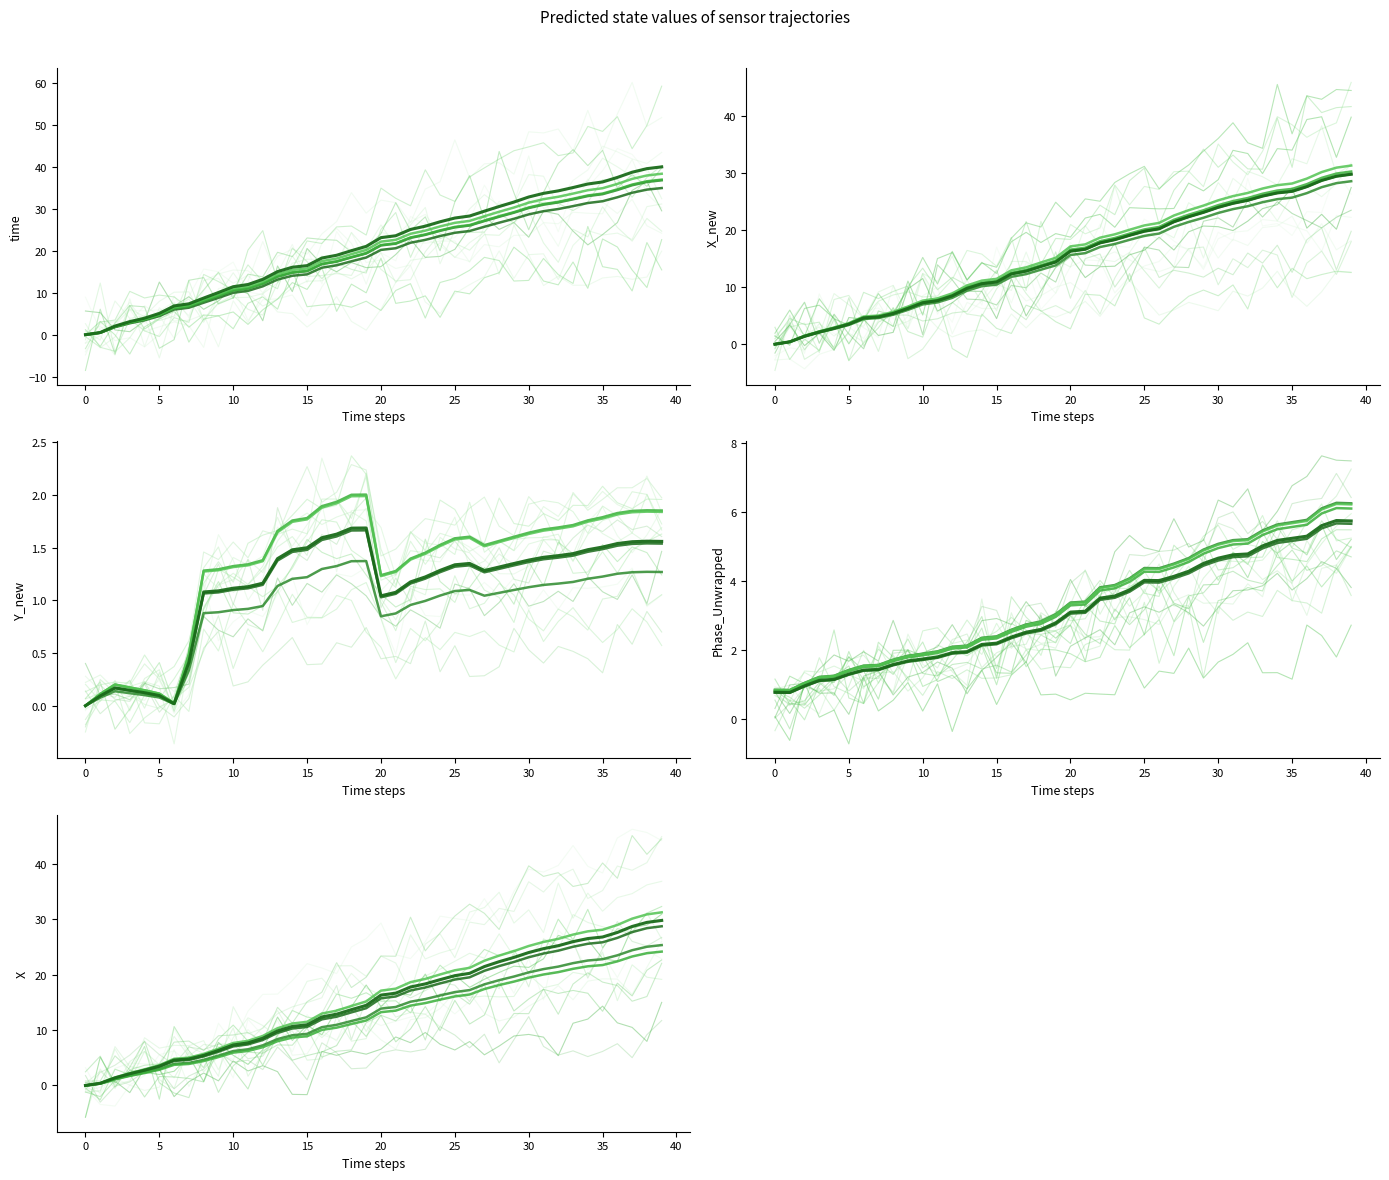

True or false: time and X_new cross at least once.

False